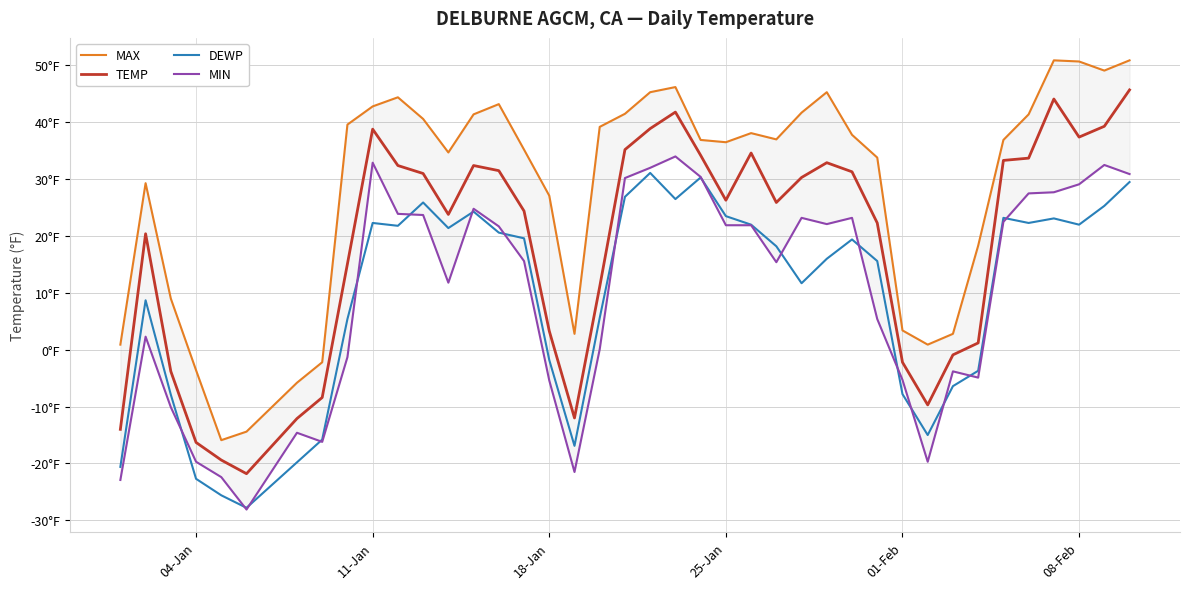

How many lines are shown in the chart?

4